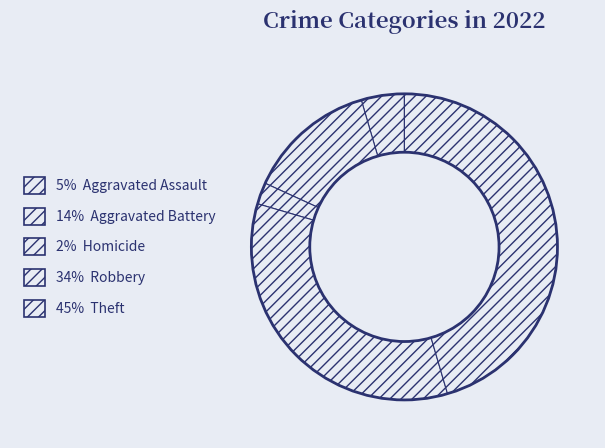

How many slices are in this pie chart?

5